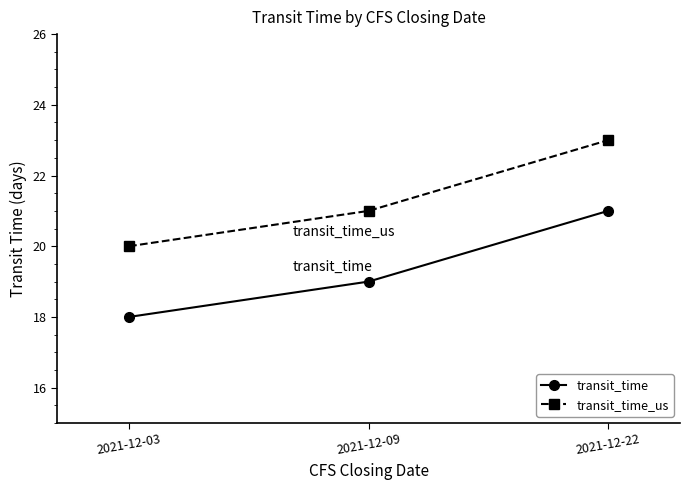

What are all the series names shown in the legend?

transit_time, transit_time_us